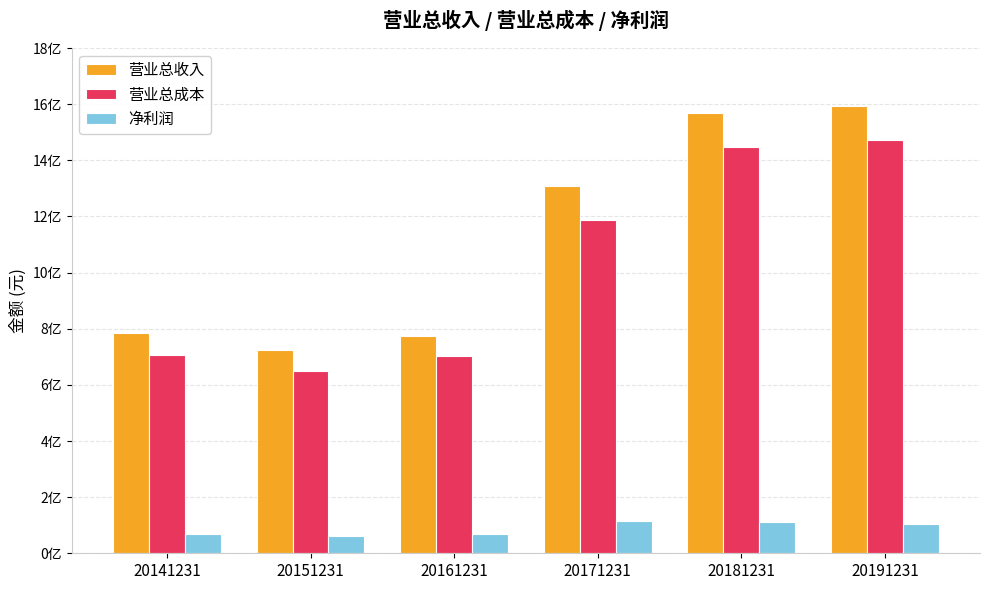

What is the difference between the 营业总收入 values at 20161231 and 20191231?

817256383.1